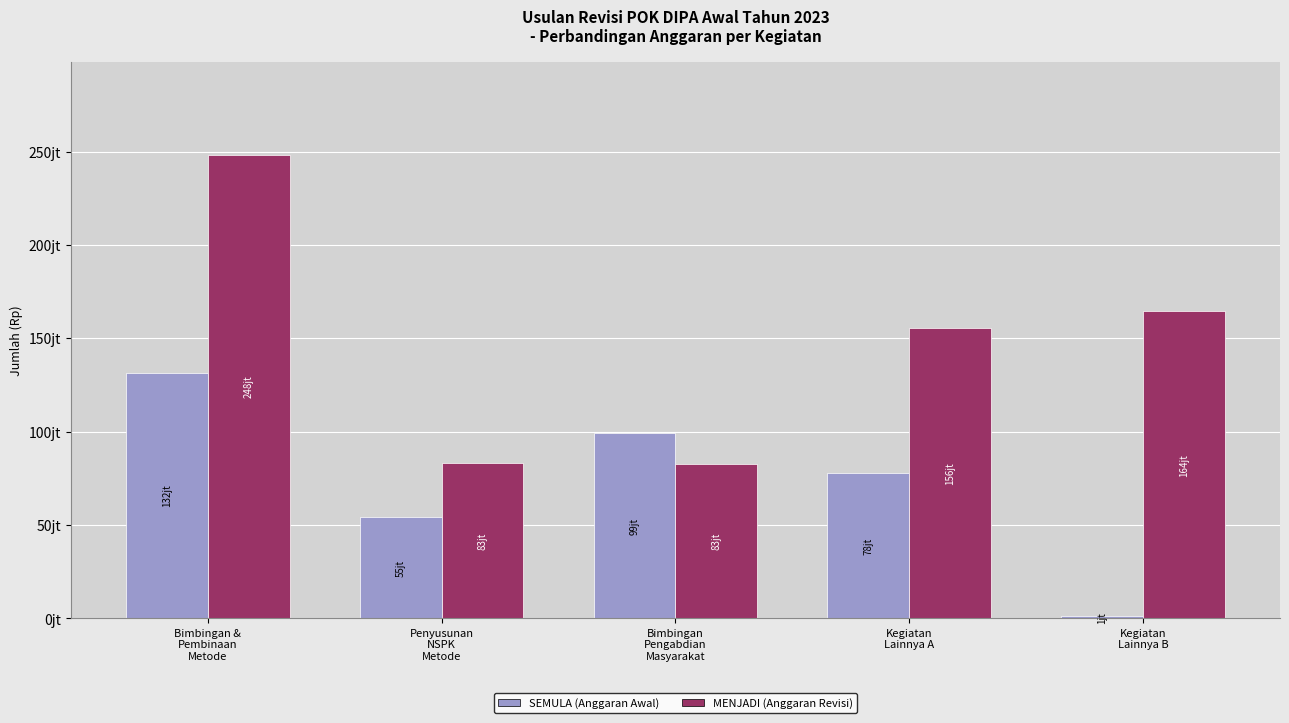

What is the label of the 1st bar from the right?

Kegiatan
Lainnya B